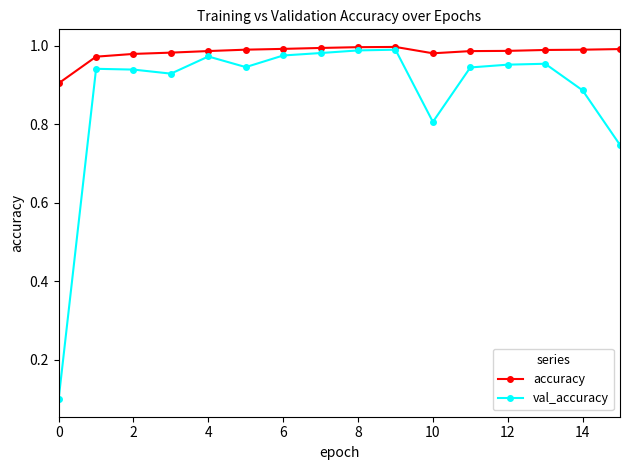

True or false: accuracy has more than 0 points higher than both neighbors.

True